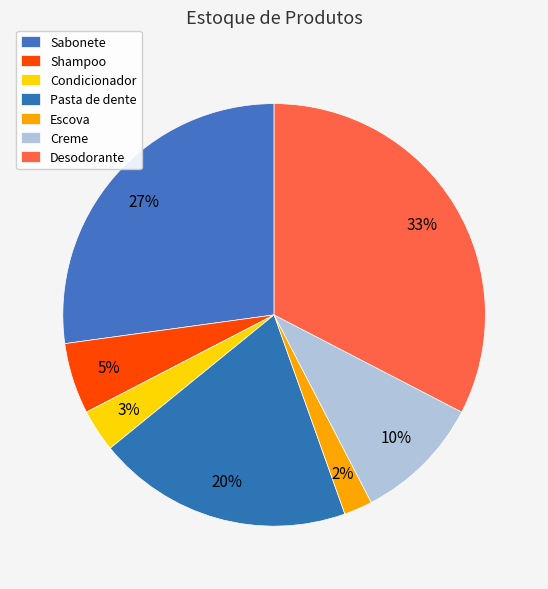

How many segments does this pie chart have?

7